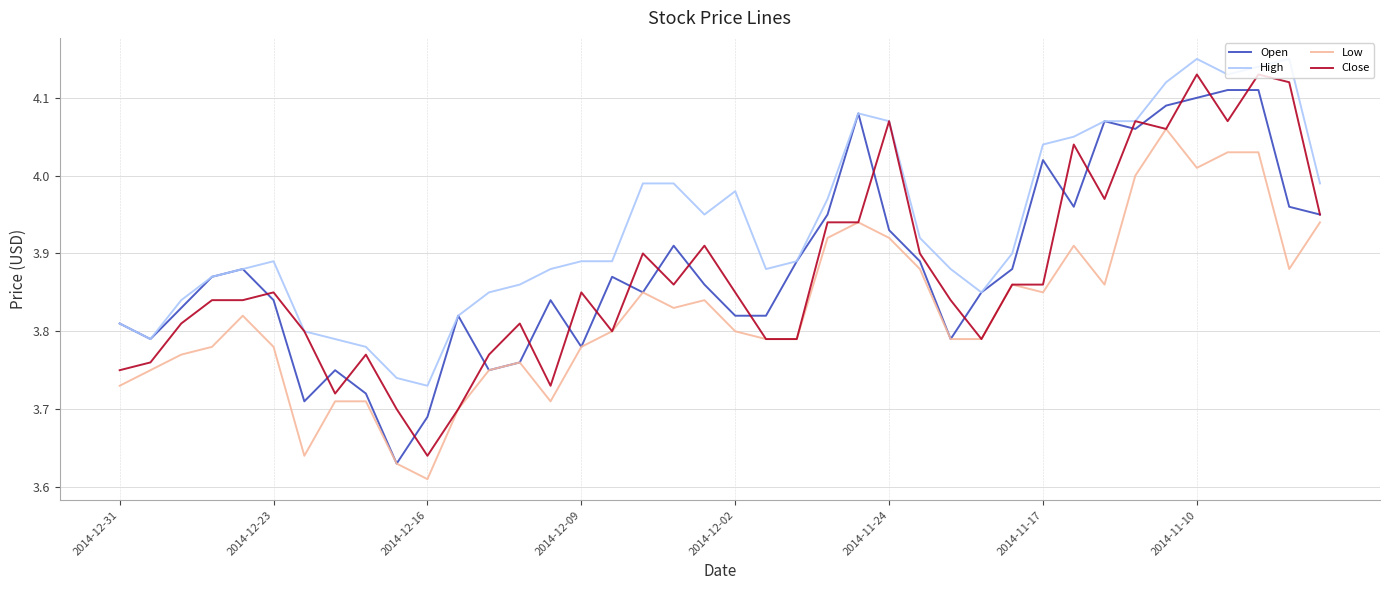

True or false: Low and High intersect in this chart.

False